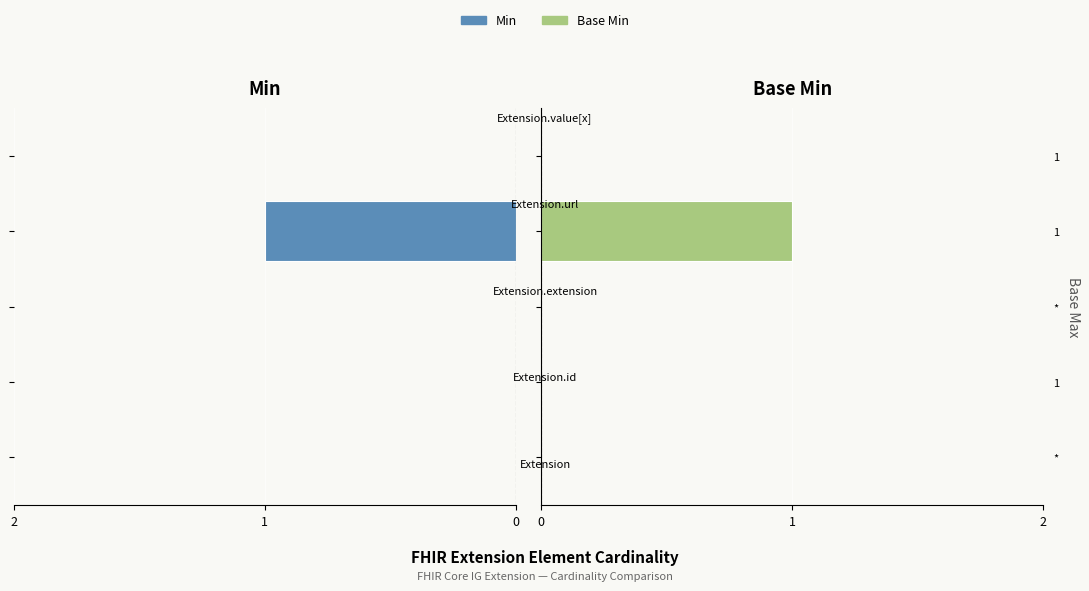

What is the difference between the maximum and minimum values in the Base Min series?

1